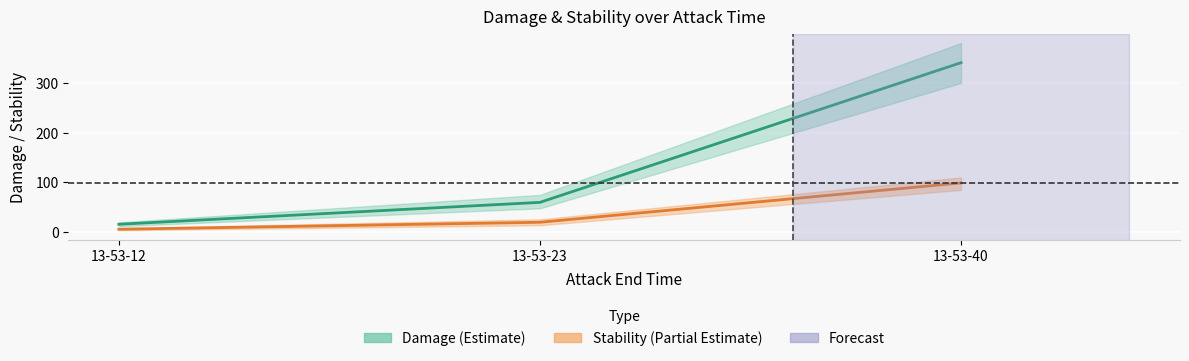

Count the Stability (Partial Estimate) values in the range 6 to 99.

3